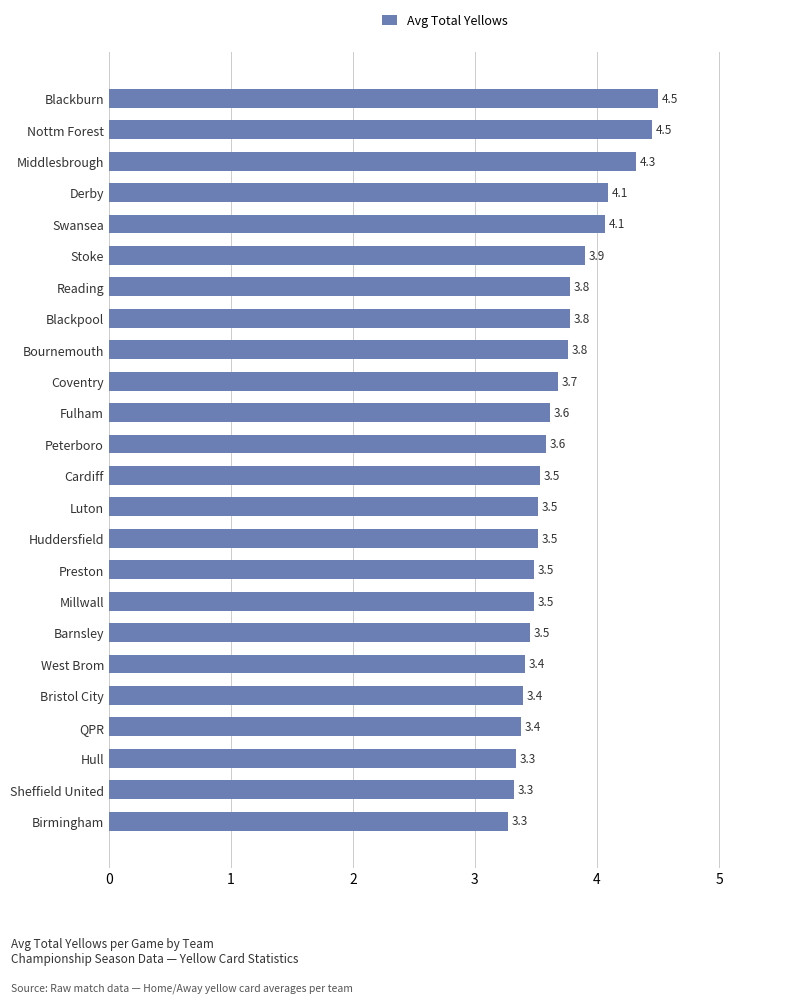

How many bars are there in total?

24